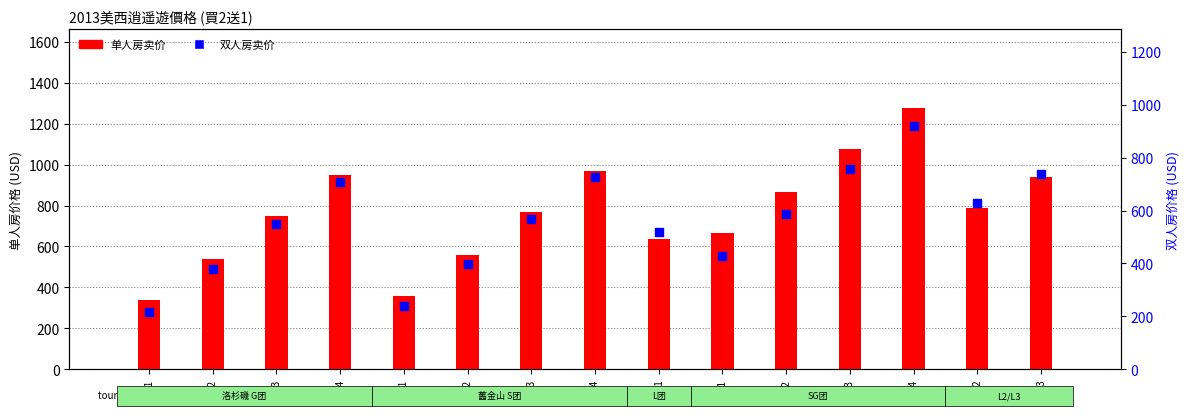

Is the value of 双人房 at G1 greater than the value of 单人房 at G2?

No